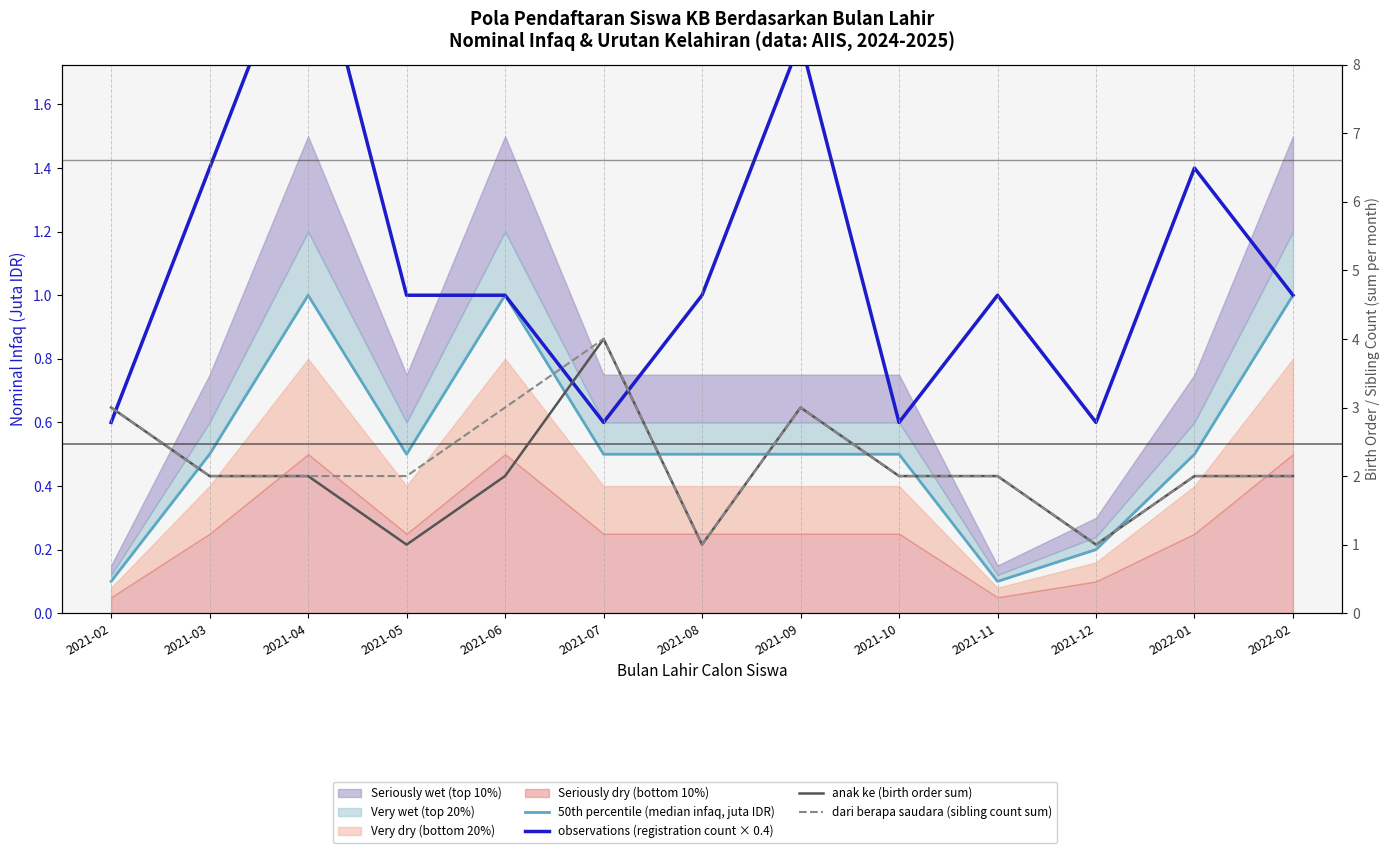

At how many categories does at least one series exceed 3?

1